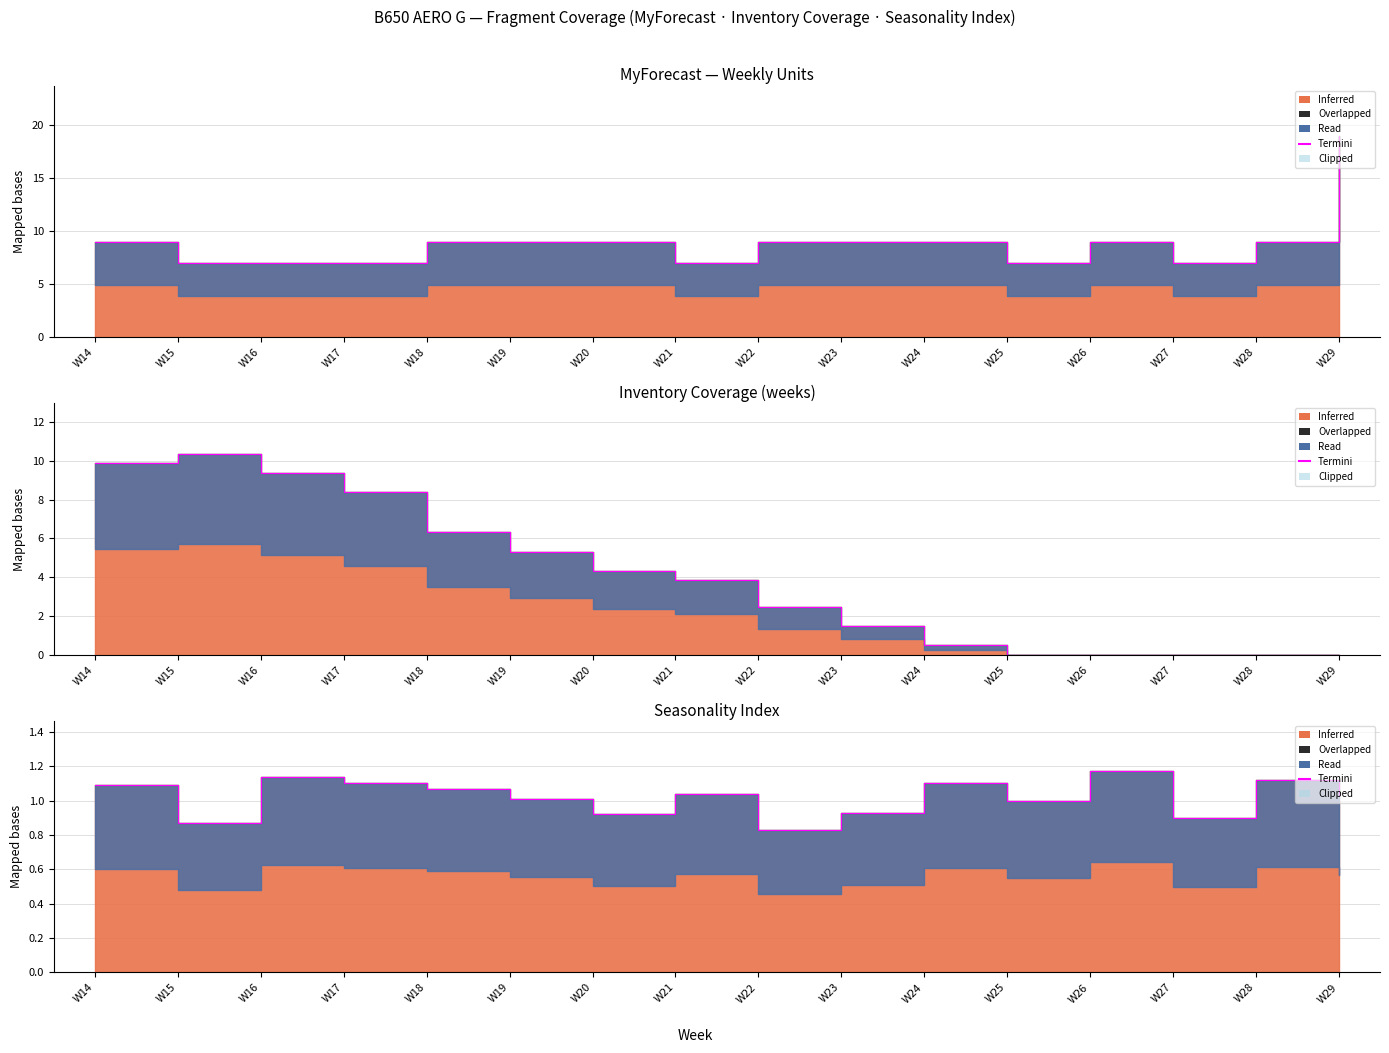

How many lines are shown in the chart?

1